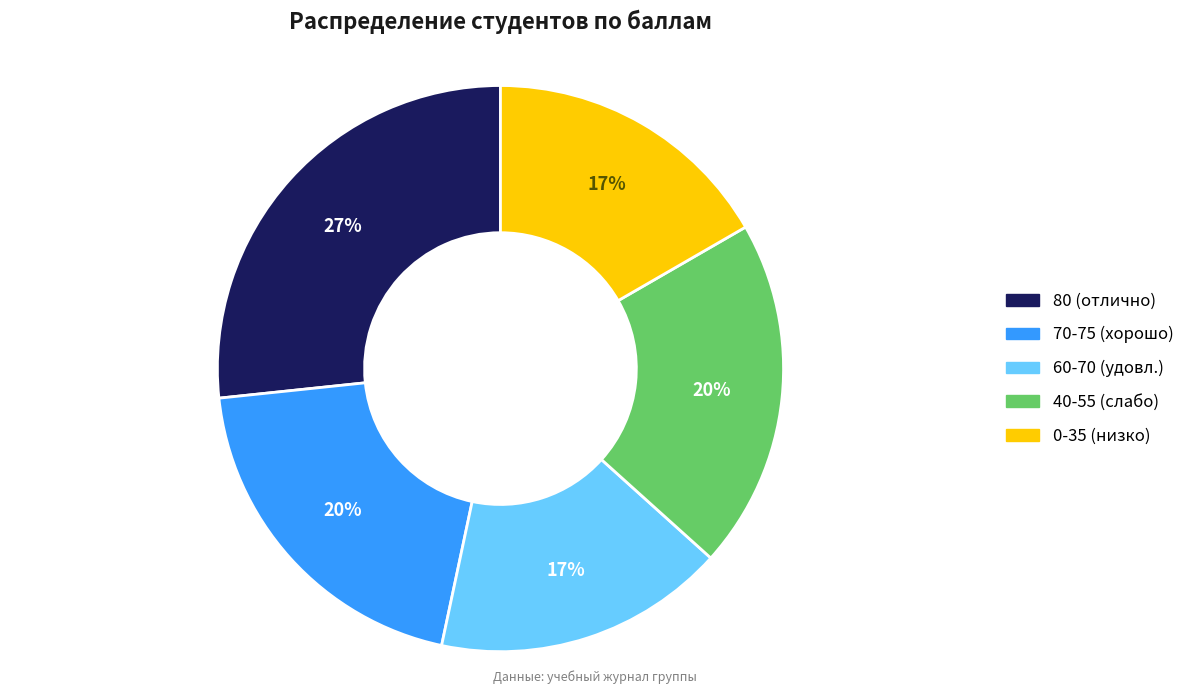

To the nearest percent, what is the difference between the largest and smallest slice percentages?

10%